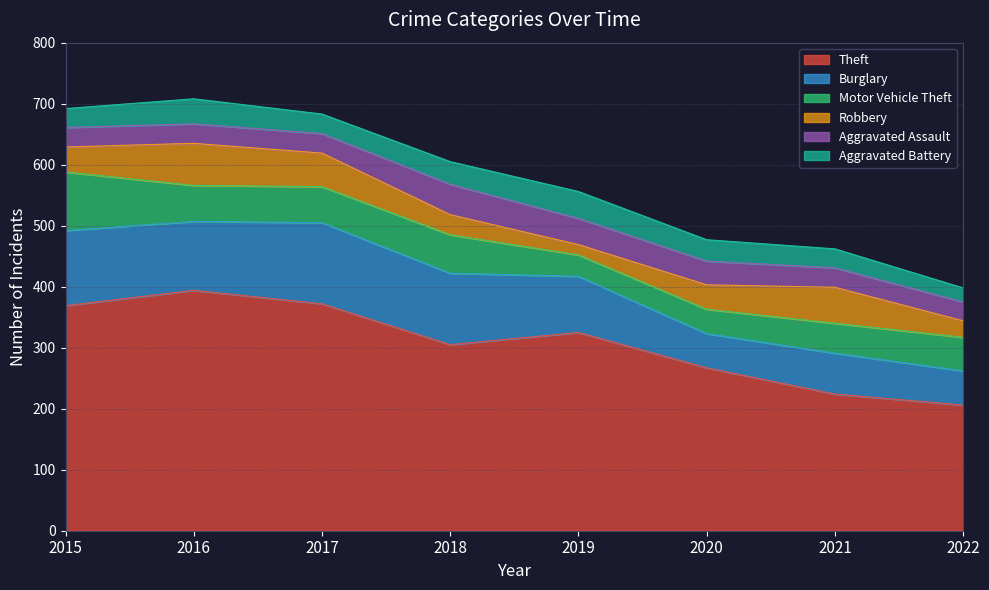

True or false: Robbery has more than 1 points higher than both neighbors.

True